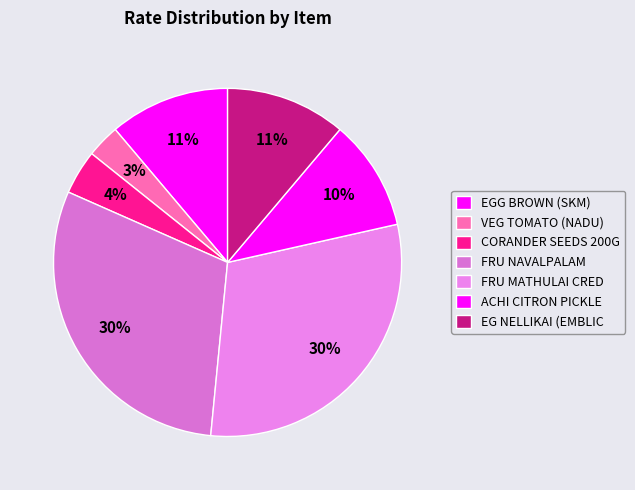

Is there a majority slice in this chart?

No